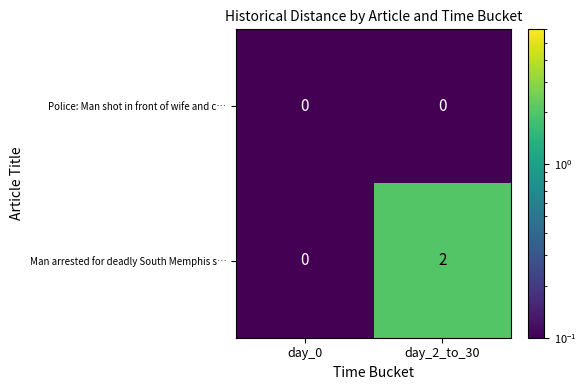

At day_2_to_30, list the series in order from largest to smallest.

Man arrested for deadly South Memphis s…, Police: Man shot in front of wife and c…